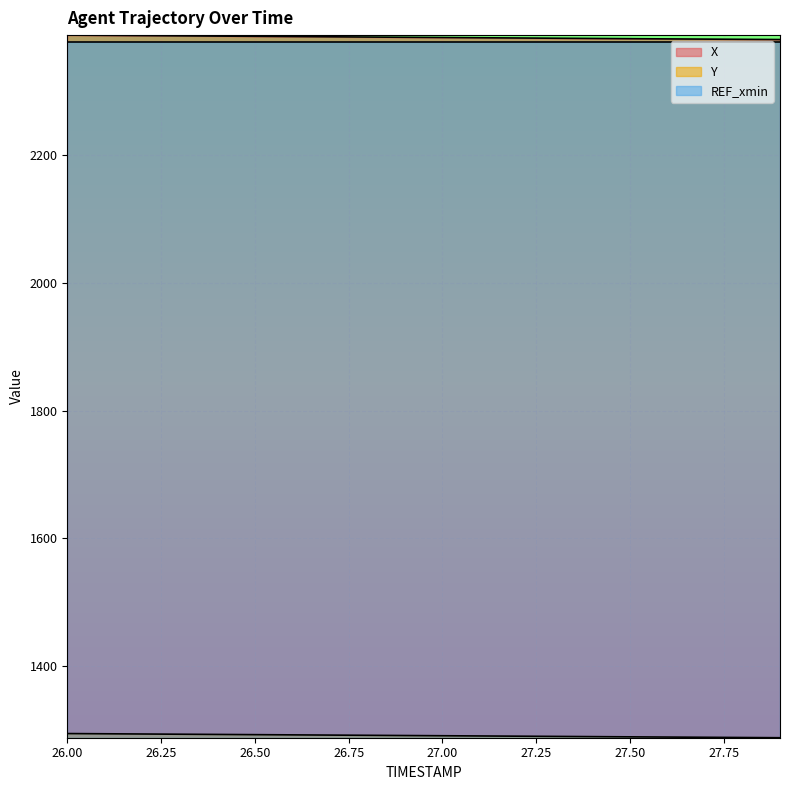

Does the chart display data point markers on the line(s)?

No